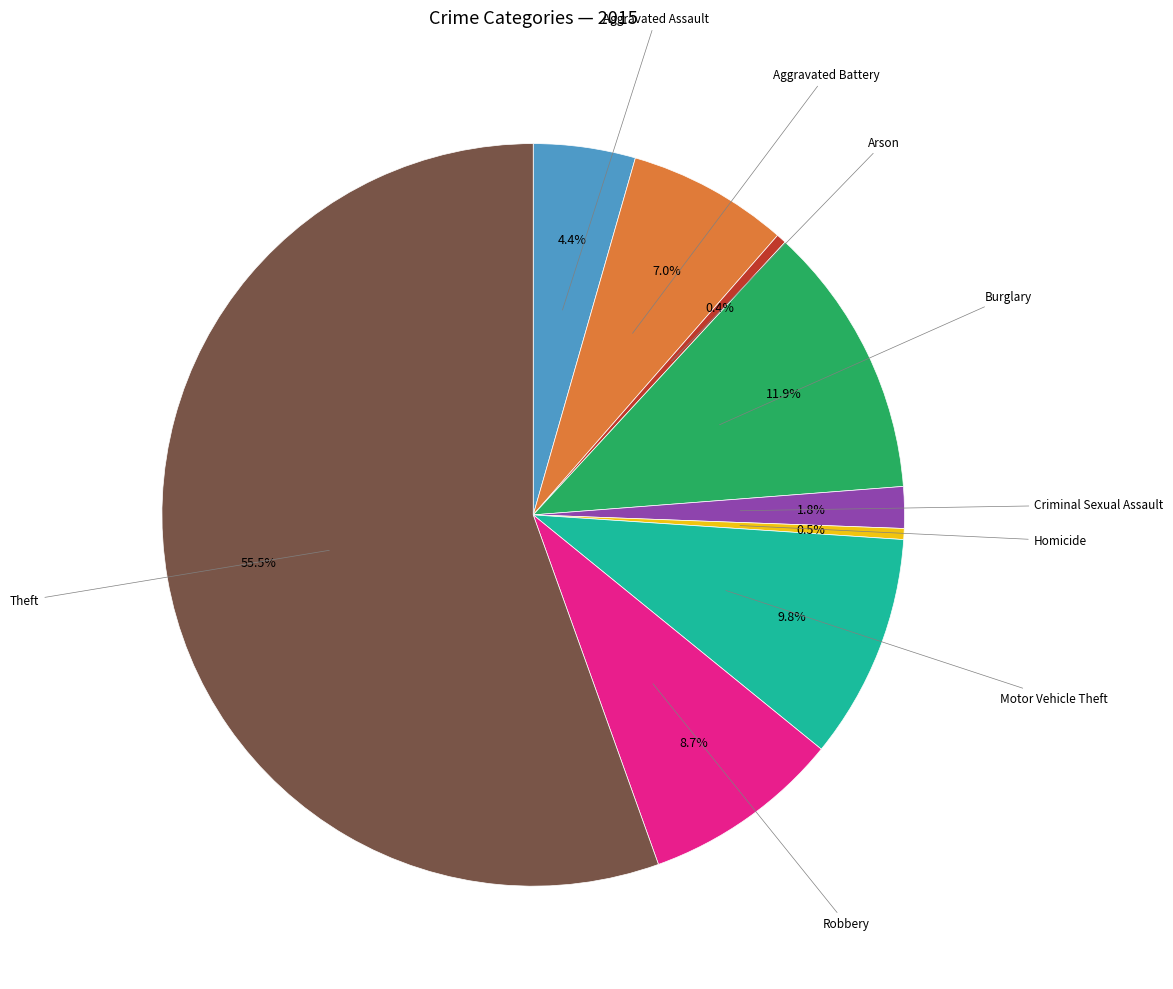

Is there any slice that represents more than half of the pie?

Yes